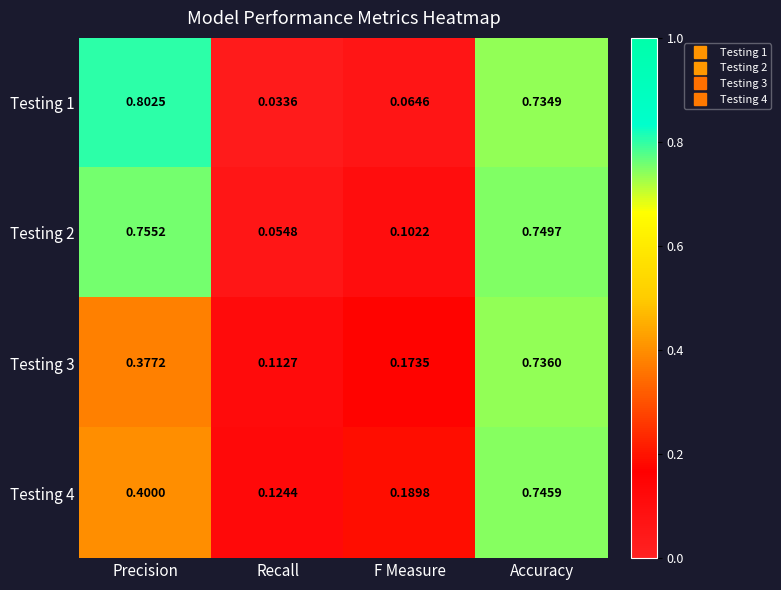

List the labels in order of Testing 4 value, smallest first.

Recall, F Measure, Precision, Accuracy